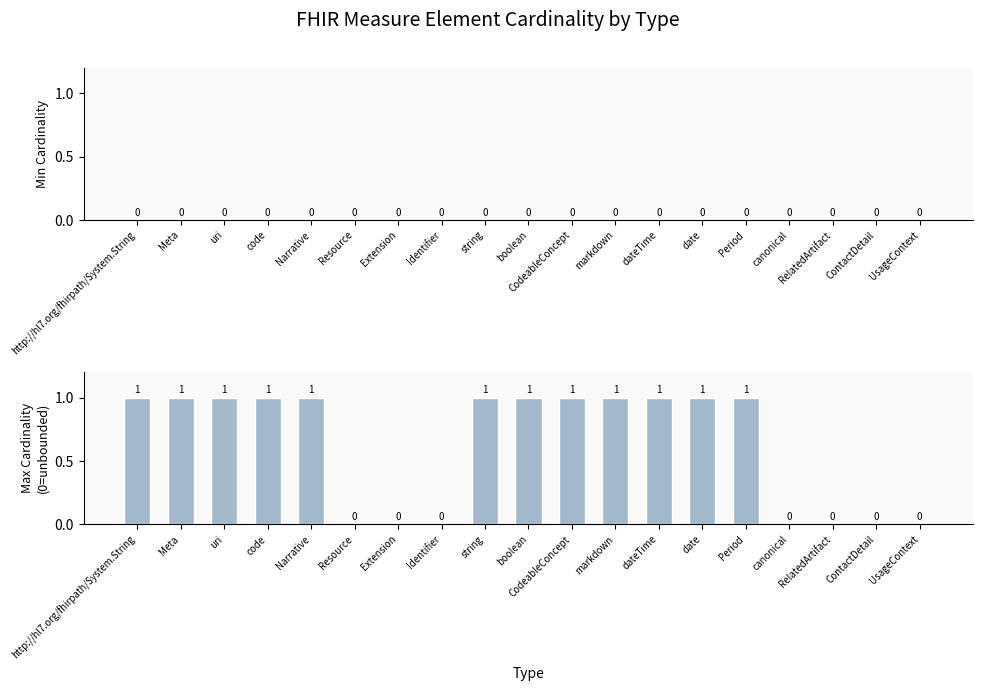

Between Identifier and Period, which is larger?

Period